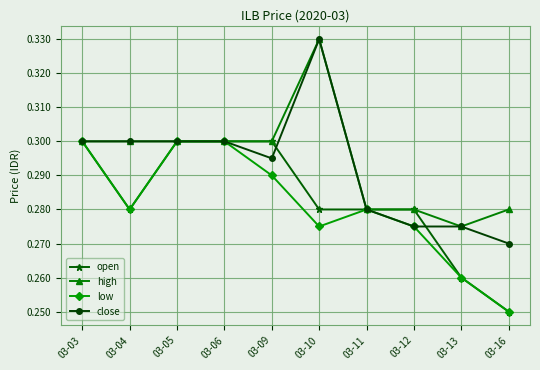

In low, how many points are lower than both neighbors (excluding endpoints)?

2